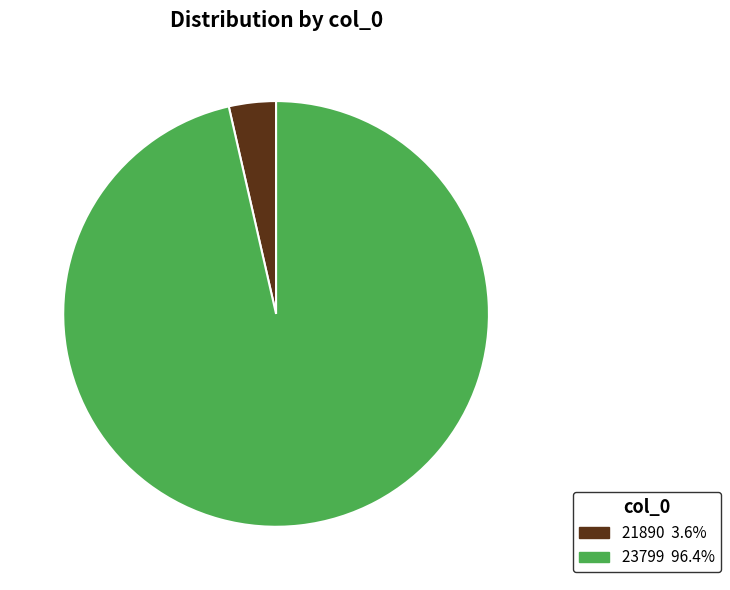

Count the number of slices in the pie.

2